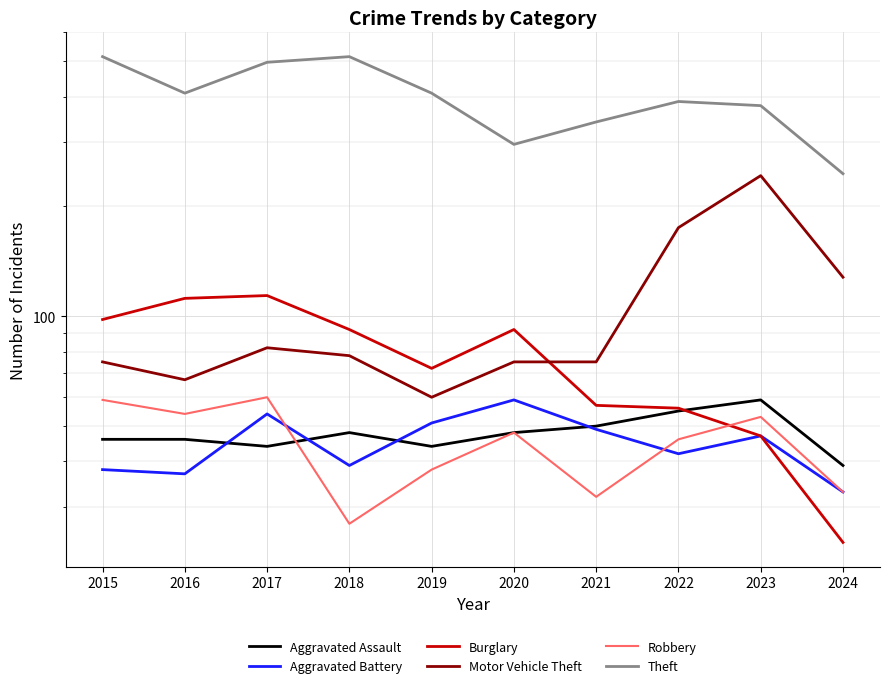

What is the difference between the maximum and minimum values in the Robbery series?

33